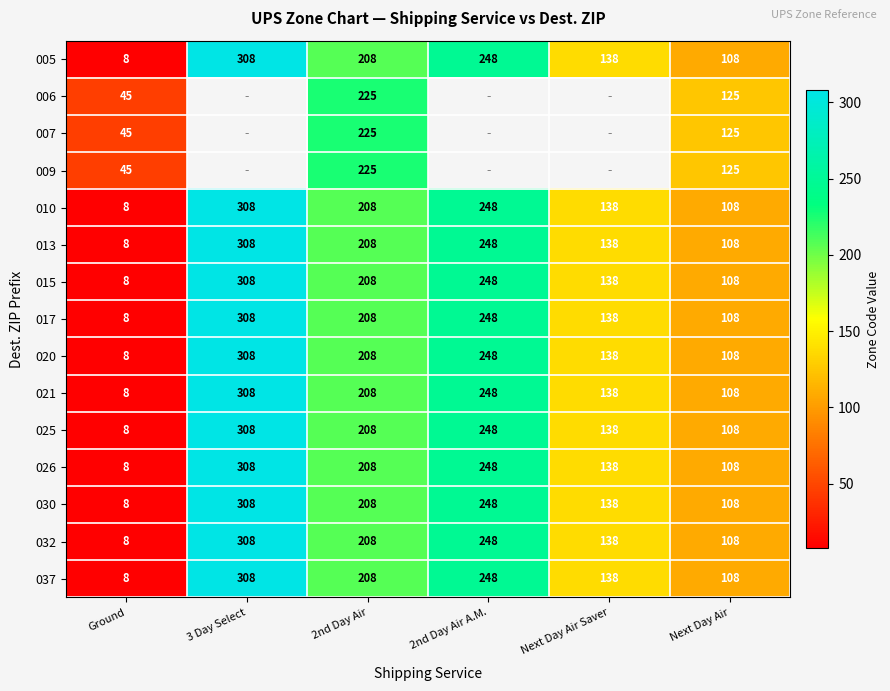

Rank the categories by 037 value from lowest to highest.

Ground, Next Day Air, Next Day Air Saver, 2nd Day Air, 2nd Day Air A.M., 3 Day Select